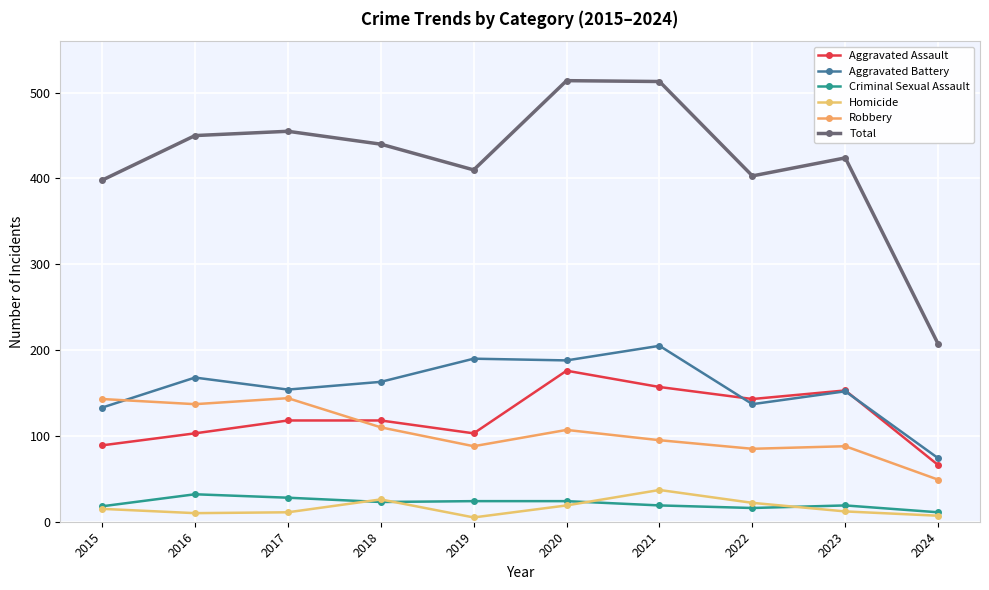

At which label does Criminal Sexual Assault first exceed 23?

2016